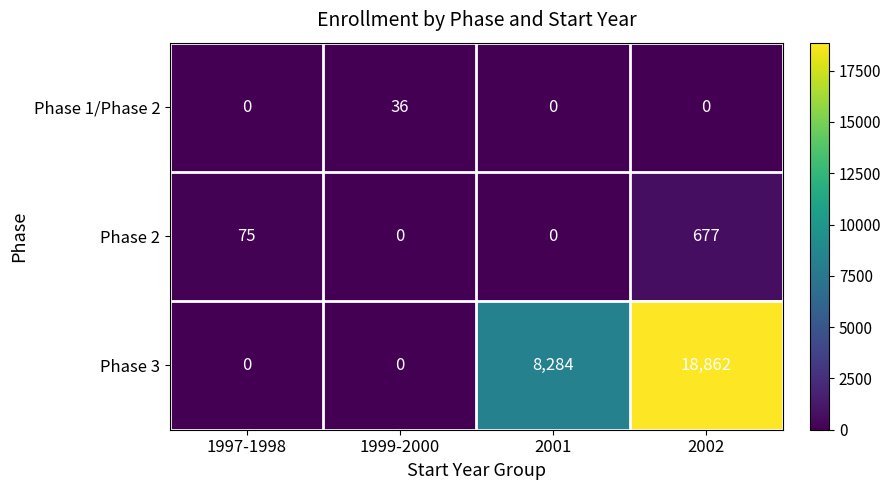

At 2002, list the series in order from smallest to largest.

Phase 1/Phase 2, Phase 2, Phase 3